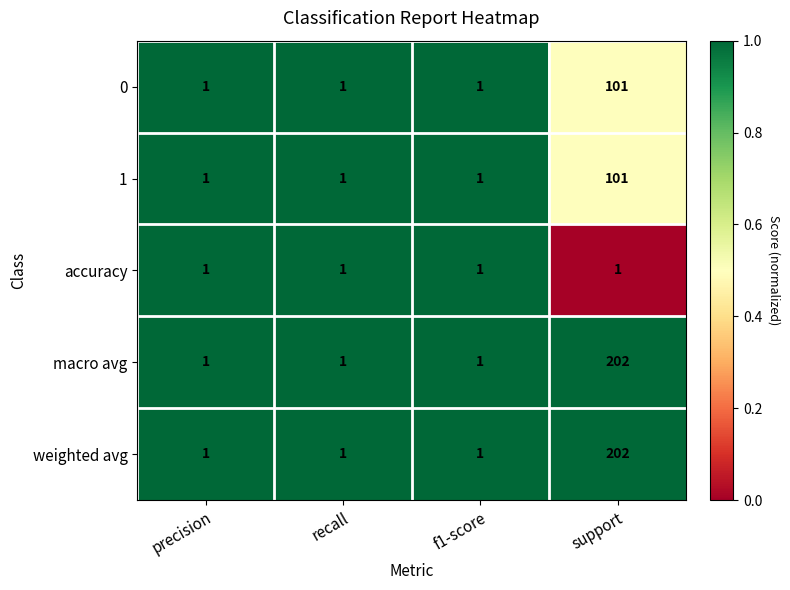

Which category has the highest value across all series?

support